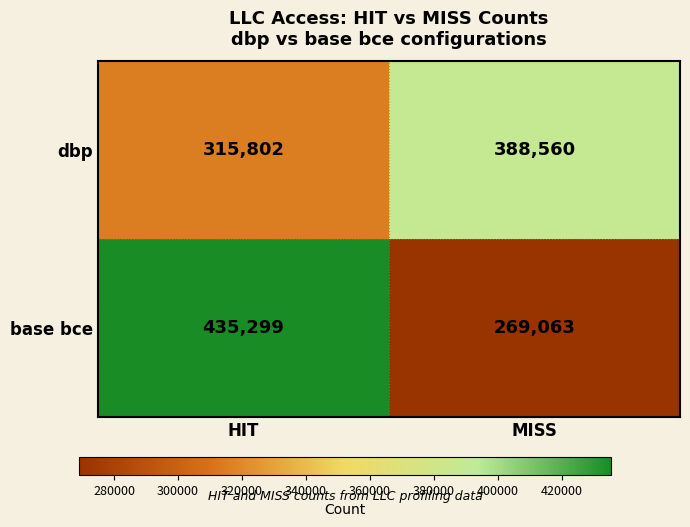

Which category has the lowest value across all series?

MISS